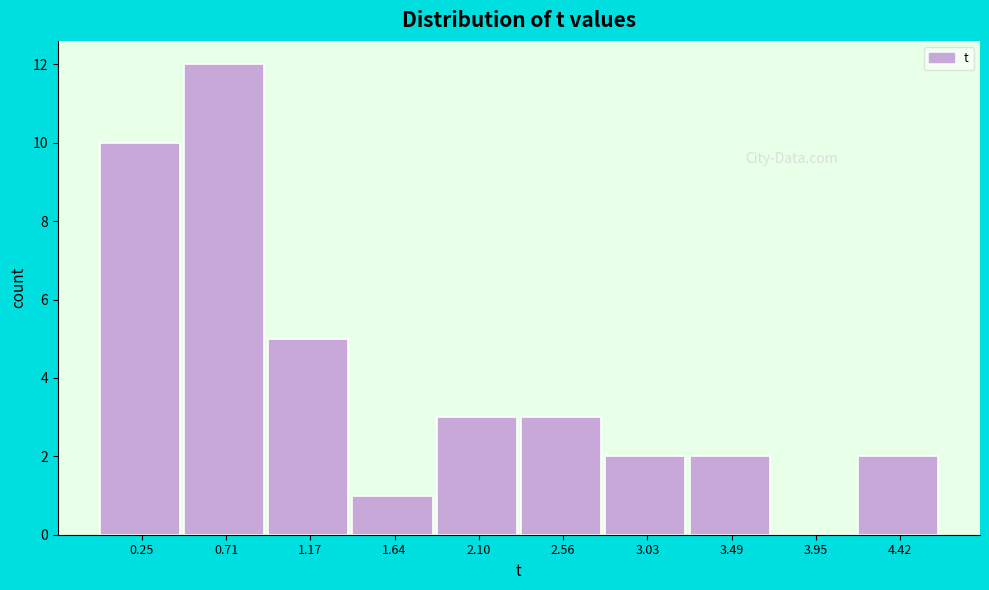

Which range on the x-axis has the tallest bar?

0.50 to 0.95